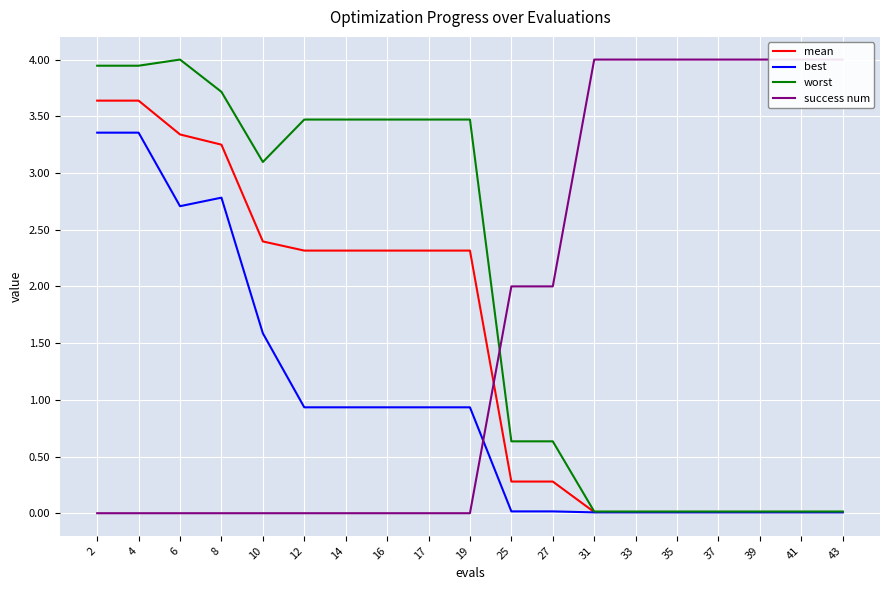

Between 39 and 4, which is larger?

4